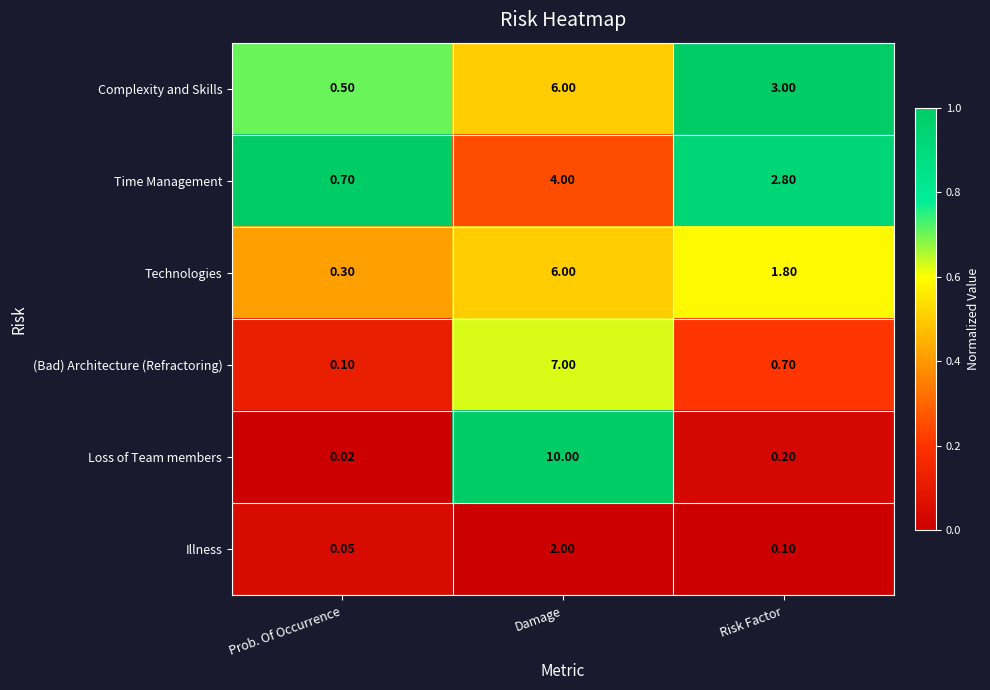

At Prob. Of Occurrence, list the series in order from smallest to largest.

Loss of Team members, Illness, (Bad) Architecture (Refractoring), Technologies, Complexity and Skills, Time Management